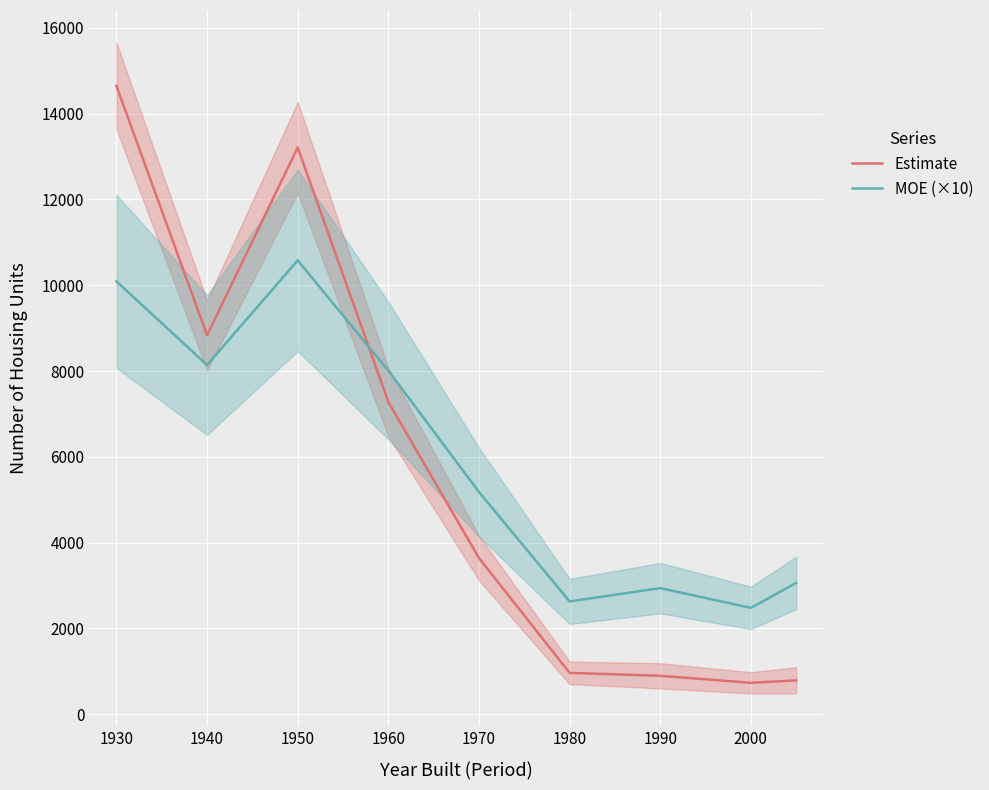

True or false: Estimate and MOE (×10) intersect in this chart.

True